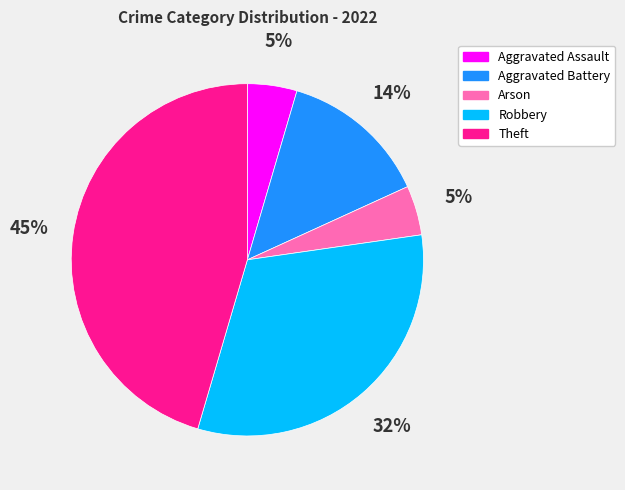

What is the ratio of the value at Arson to the value at Aggravated Assault?

1.0